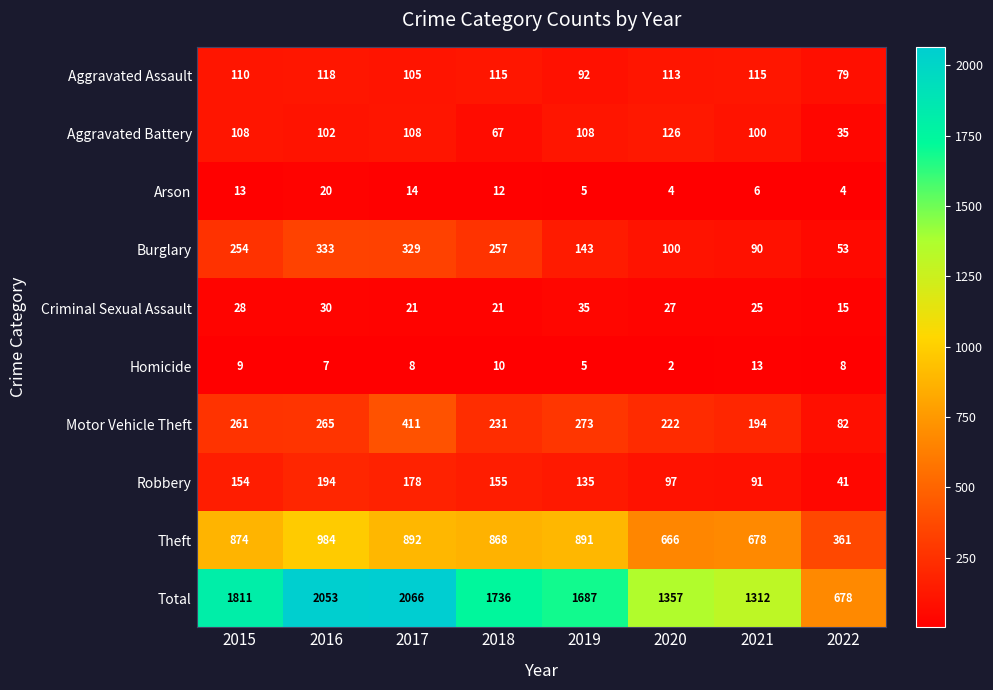

Rank the series by their maximum value, from highest to lowest.

Total, Theft, Motor Vehicle Theft, Burglary, Robbery, Aggravated Battery, Aggravated Assault, Criminal Sexual Assault, Arson, Homicide